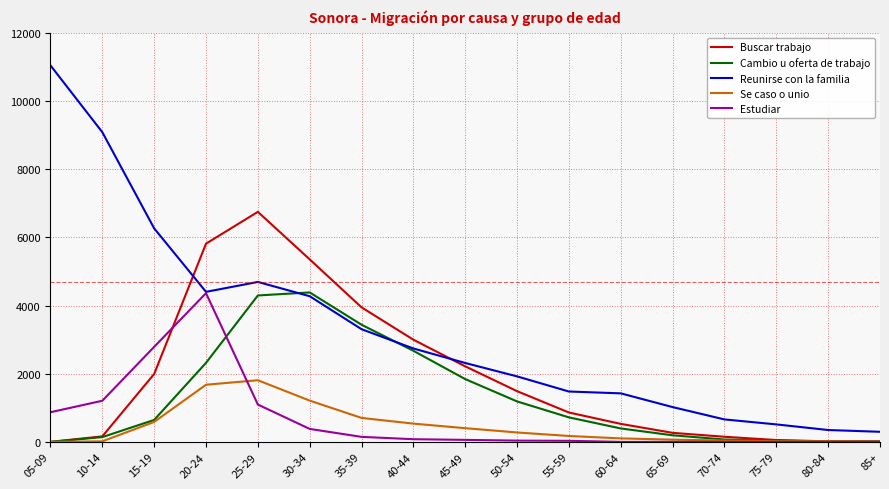

Is it true that Reunirse con la familia equals 13422 at 10-14?

False